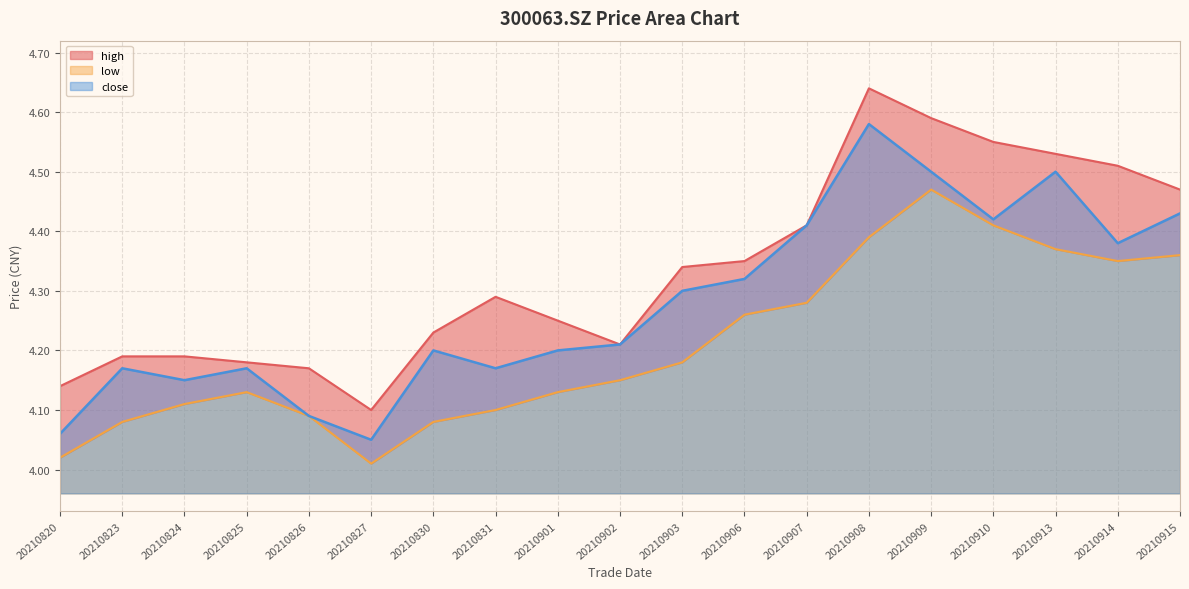

Count the number of categories in the chart.

19